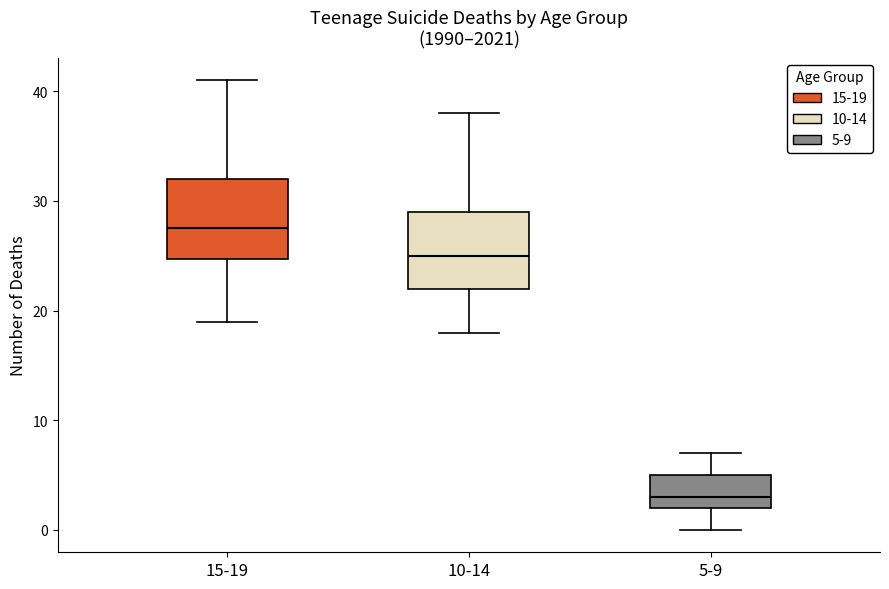

Where is the upper edge of the box for 5-9 on the y-axis? The values are not printed on the chart, so give them approximately, as read against the axis.

5